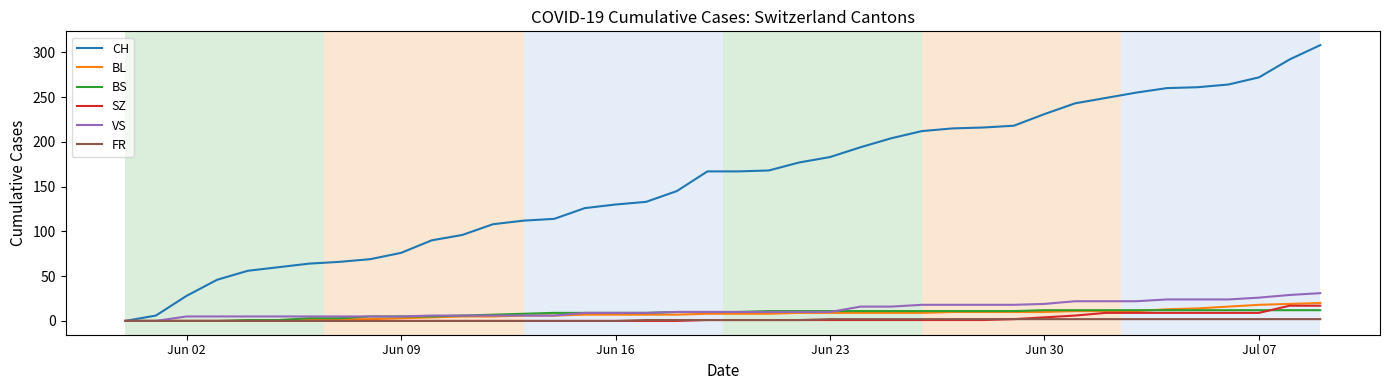

What is the difference between the maximum and second lowest values in the BL series?

20